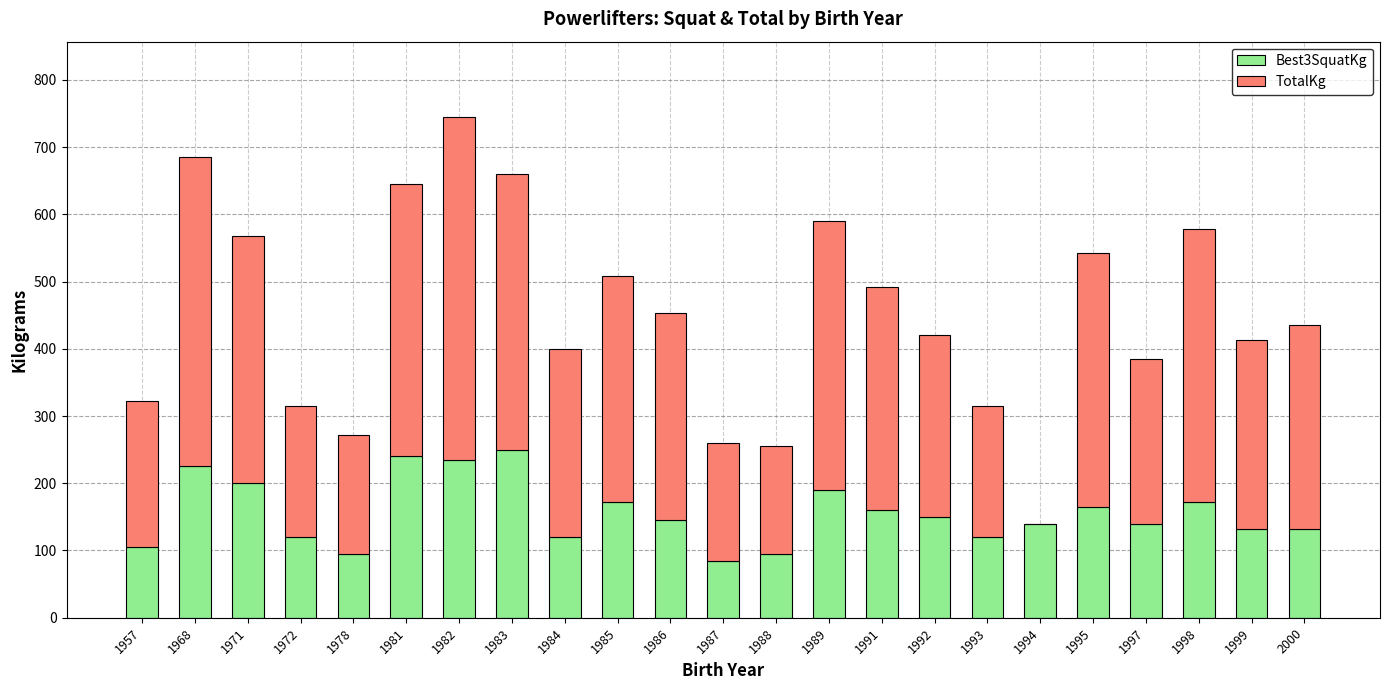

What is the sum of the Best3SquatKg values at 1991 and 1999?

292.5